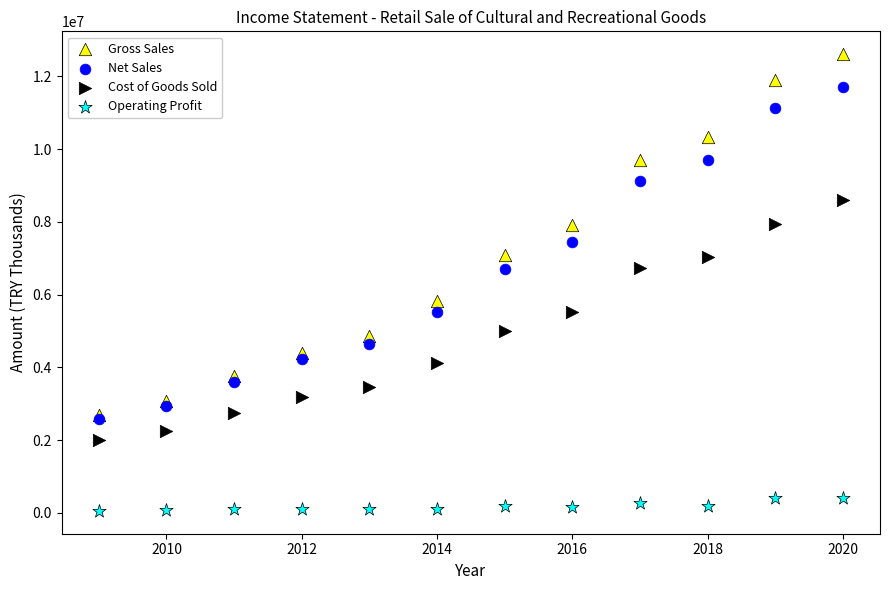

What are all the series names shown in the legend?

Gross Sales, Net Sales, Cost of Goods Sold, Operating Profit